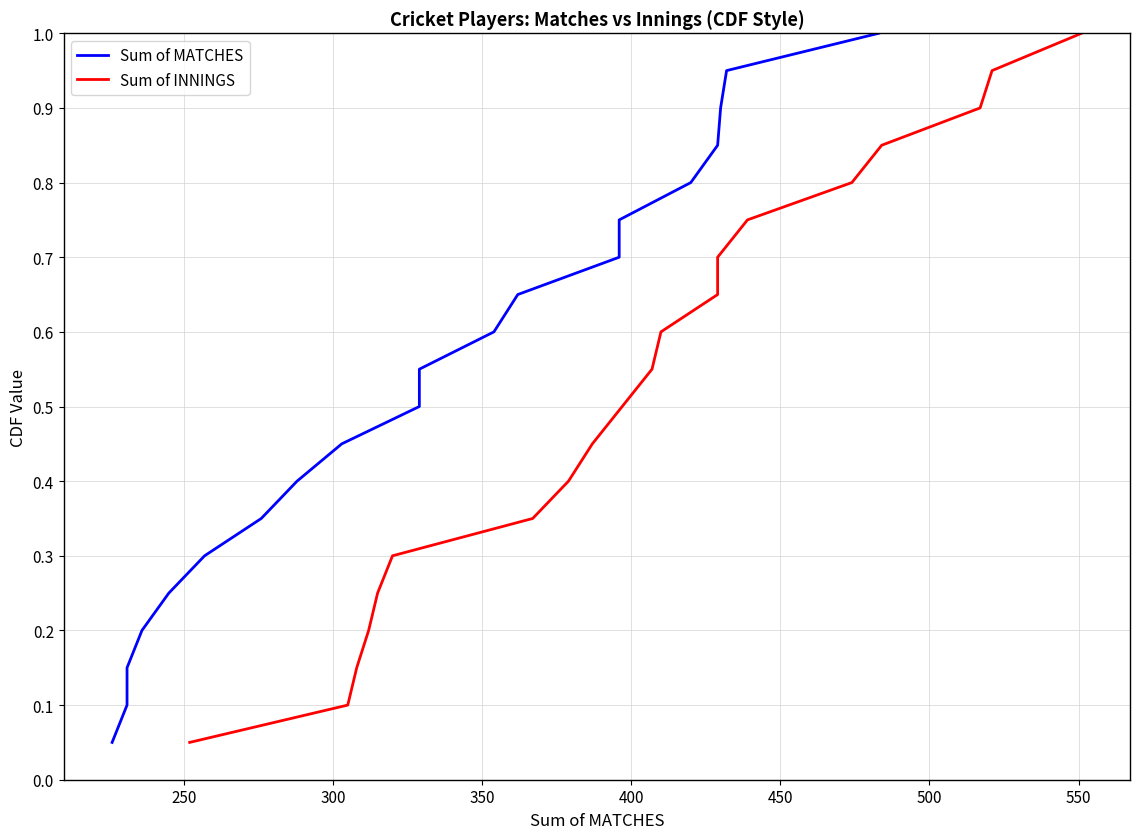

True or false: Sum of MATCHES has more than 2 interior local peaks.

False